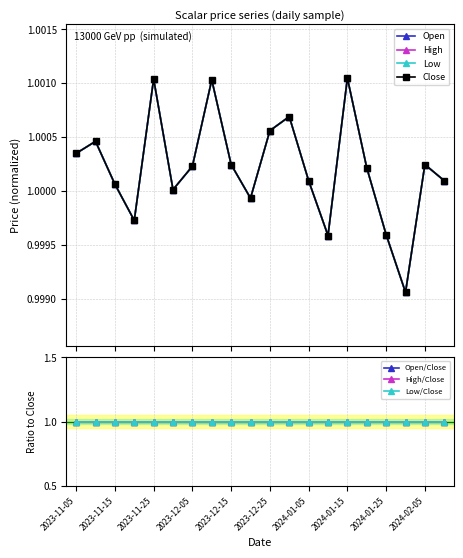

Which series has the largest total across all categories?

Open